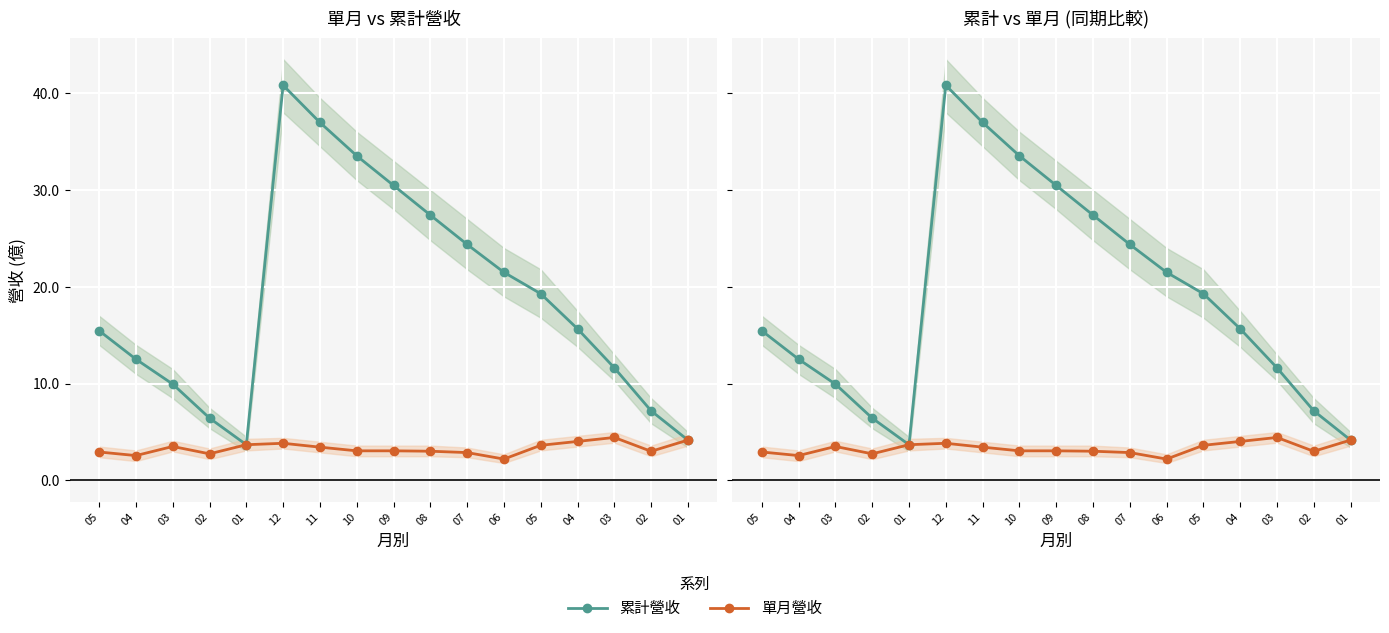

What is the sum of the 單月營收 values at 12 and 02?

6.8